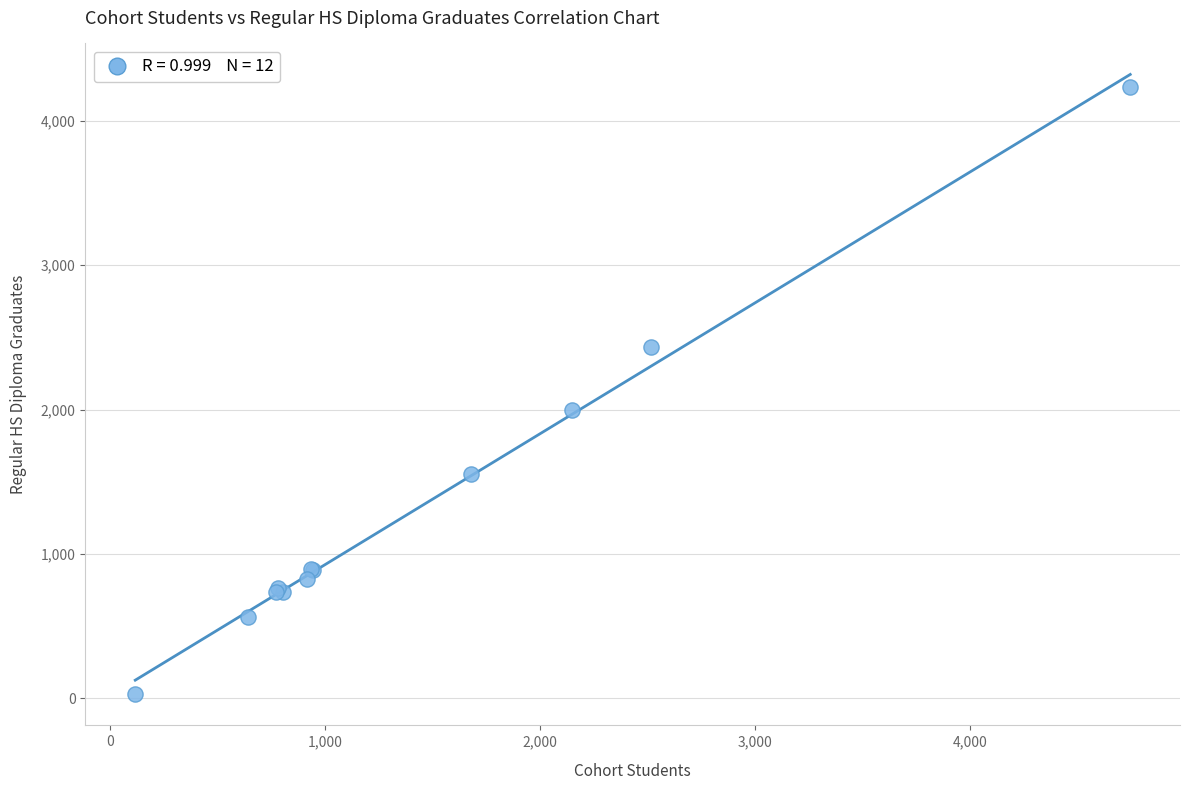

What Y value in the scatter plot is closest to 2130?

1994